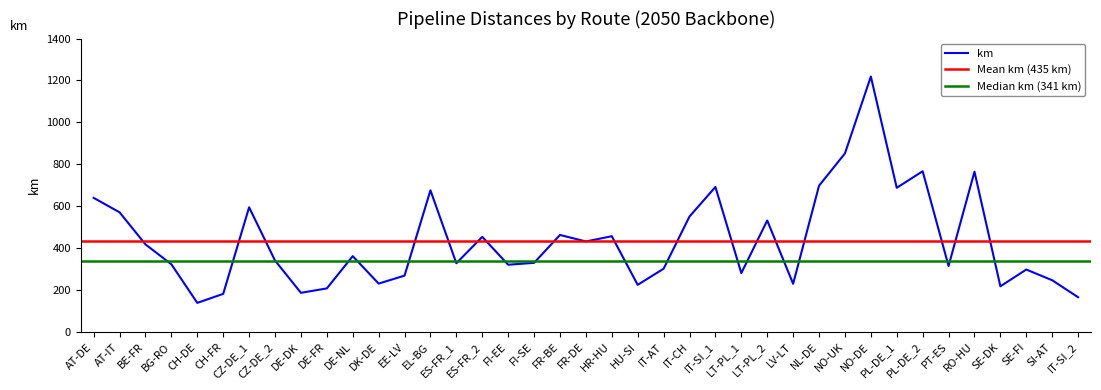

Approximately how many times larger is the value at PL-DE_1 compared to CH-FR?

3.8